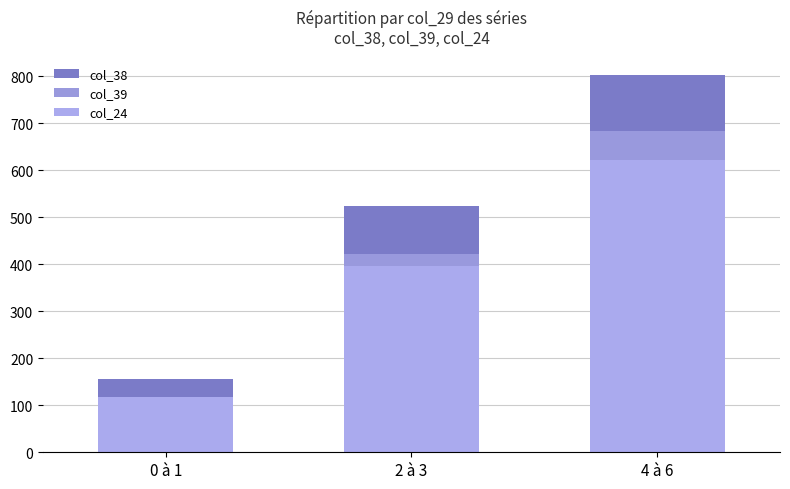

Reading right to left, what are all the values shown in this chart?

col_38: 4 à 6=802	2 à 3=524	0 à 1=156
col_39: 4 à 6=683	2 à 3=421	0 à 1=112
col_24: 4 à 6=623	2 à 3=397	0 à 1=118